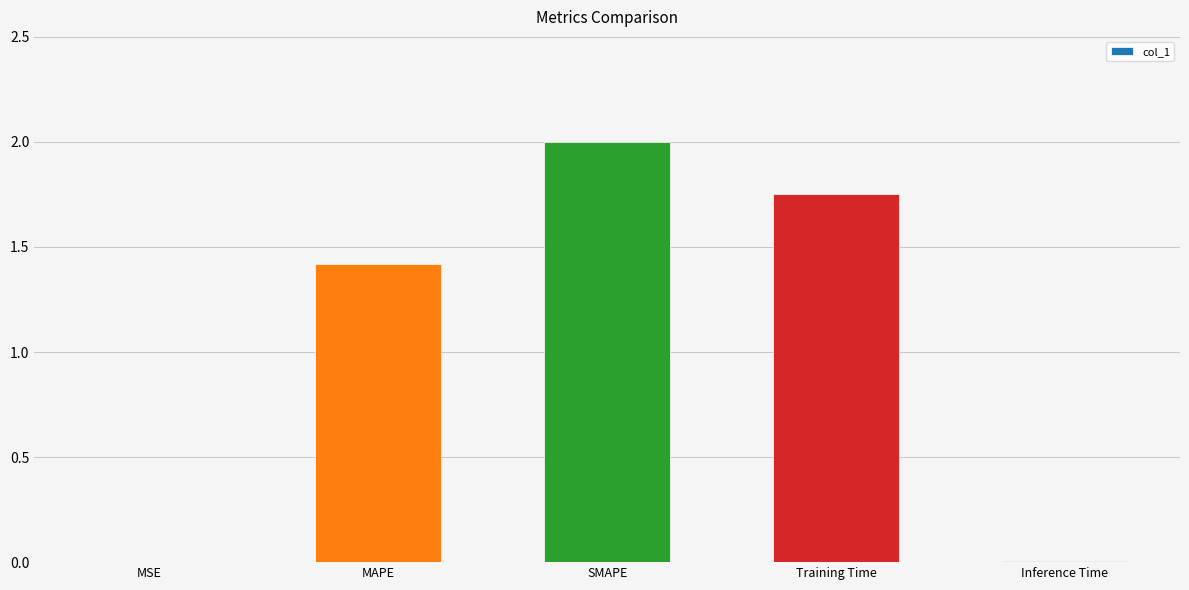

At which label is the value closest to 1?

MAPE